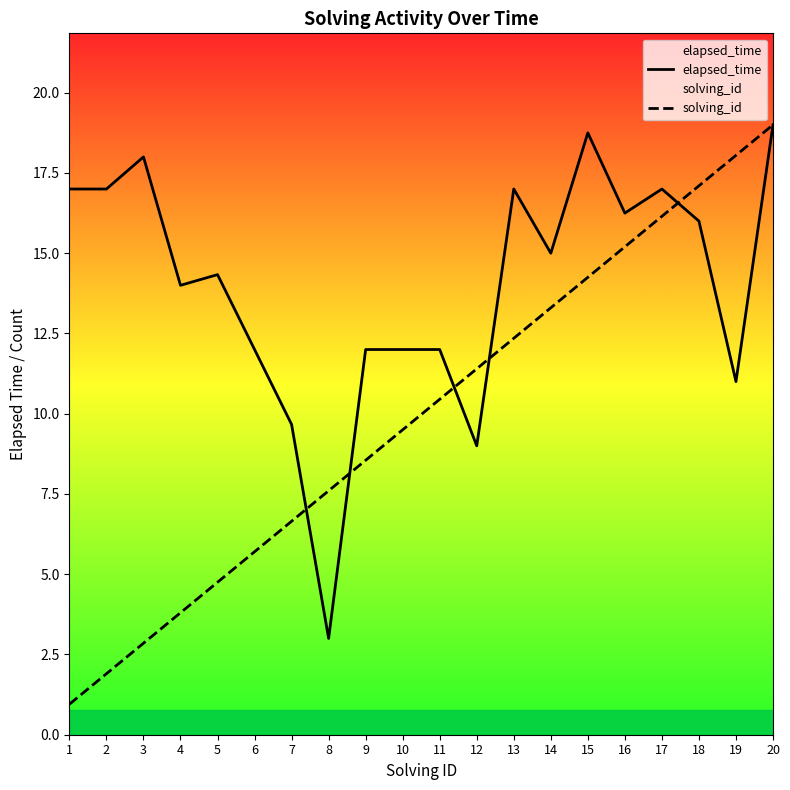

At which label is solving_id closest to 9?

9